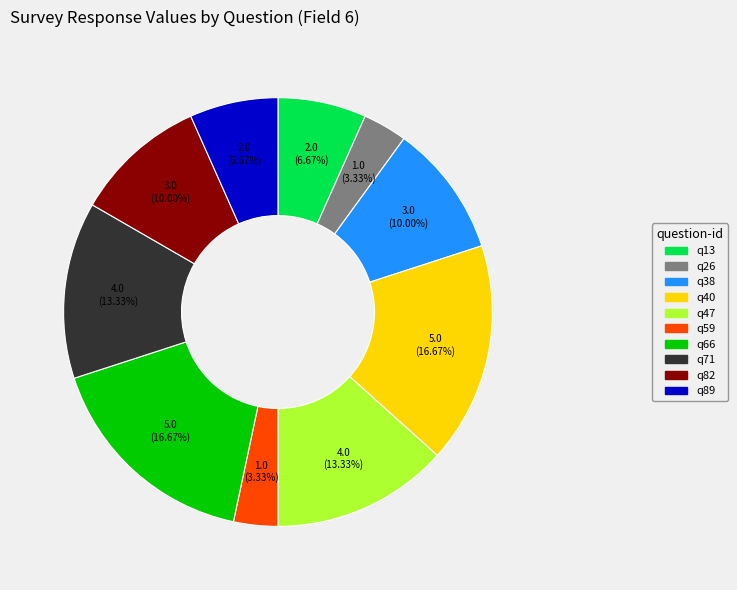

Is the sum of q38 and q26 greater than half?

No